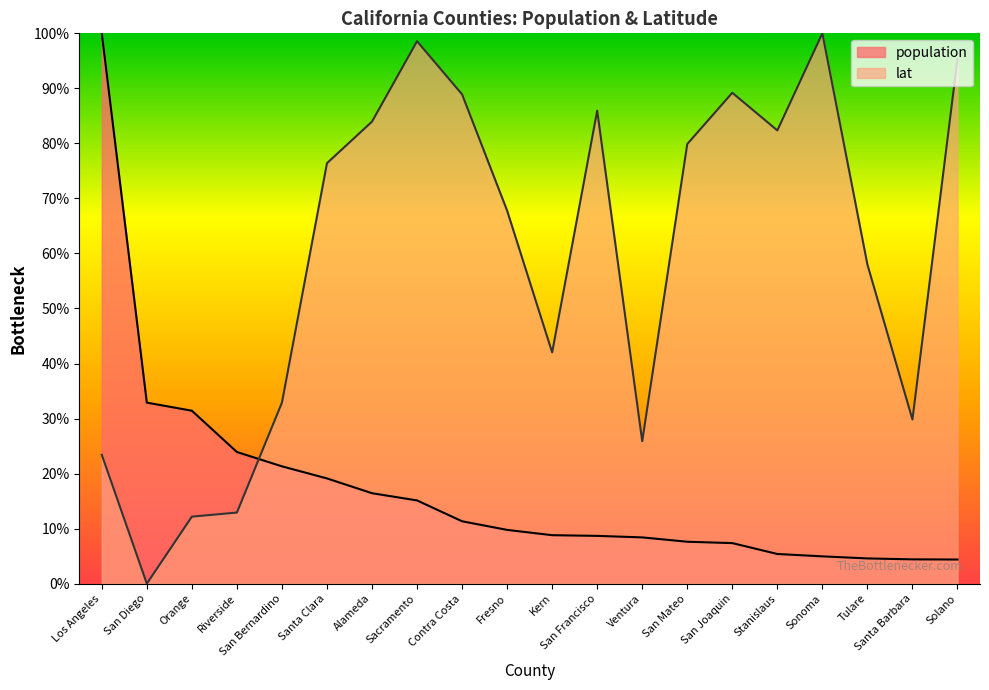

Reading left to right, transcribe all the data shown in this chart.

population: 1.0	0.3	0.3	0.2	0.2	0.2	0.2	0.2	0.1	0.1	0.1	0.1	0.1	0.1	0.1	0.1	0.0	0.0	0.0	0.0
lat: 0.2	0.0	0.1	0.1	0.3	0.8	0.8	1.0	0.9	0.7	0.4	0.9	0.3	0.8	0.9	0.8	1.0	0.6	0.3	1.0